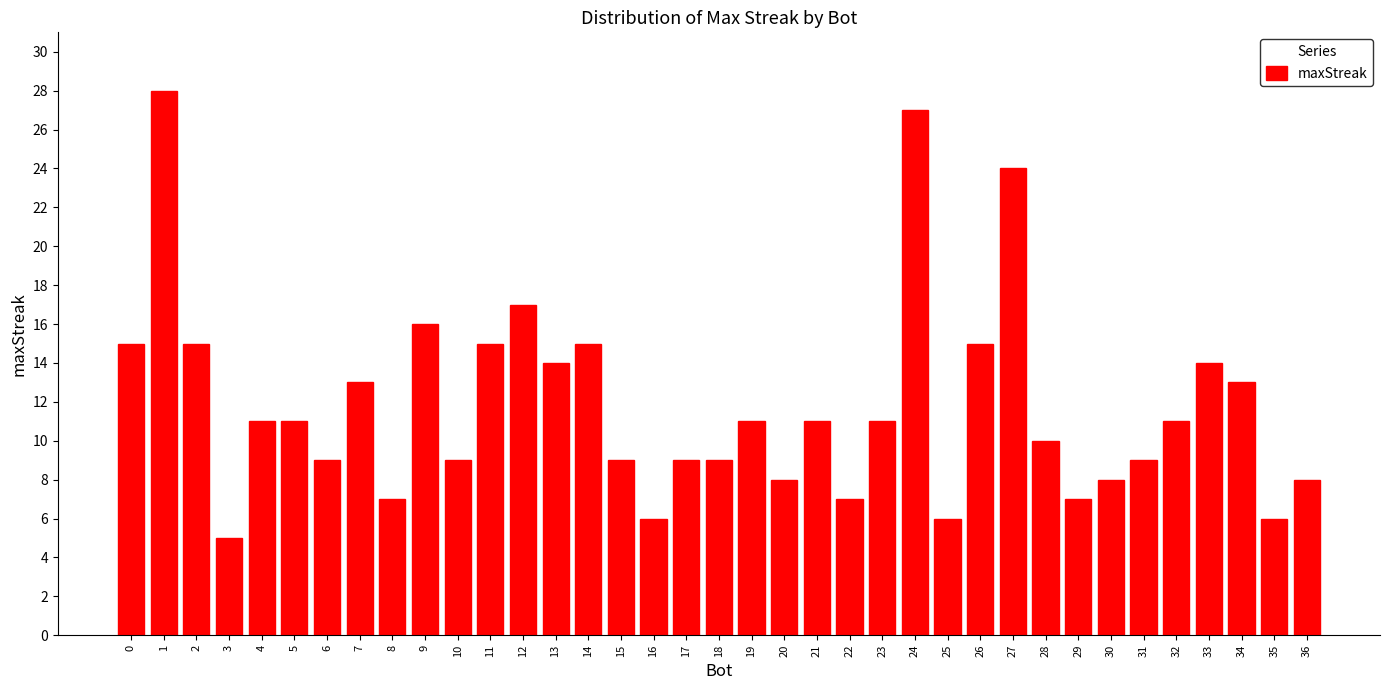

What is the approximate value at 26?

15